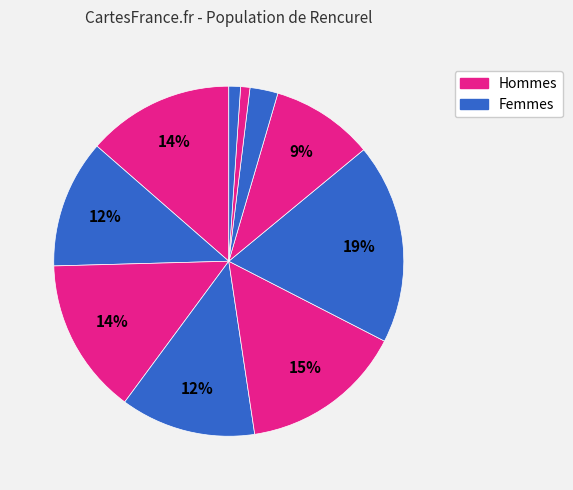

How many slices are in this pie chart?

10